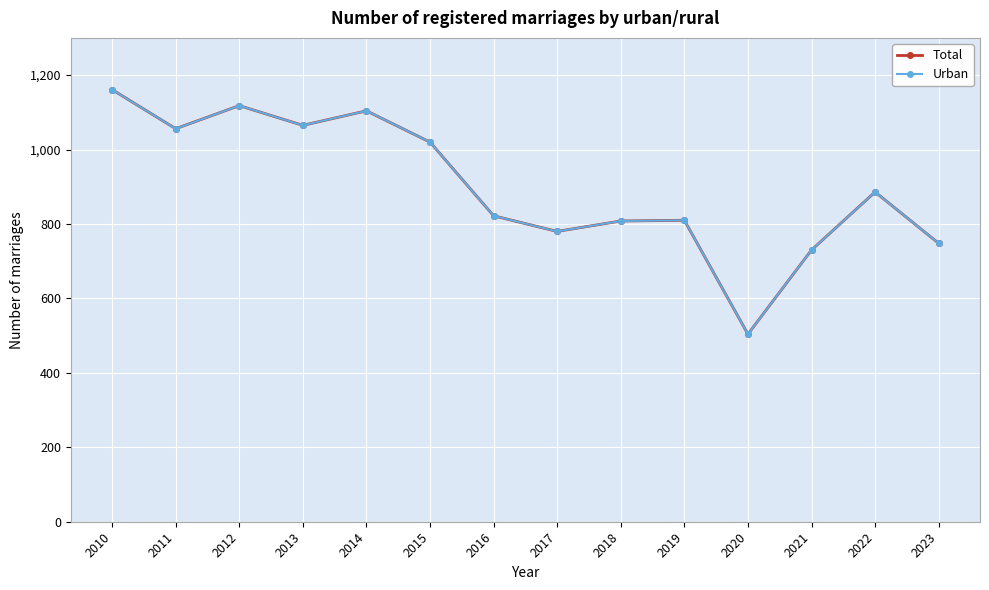

Which series has the widest spread of values?

Total